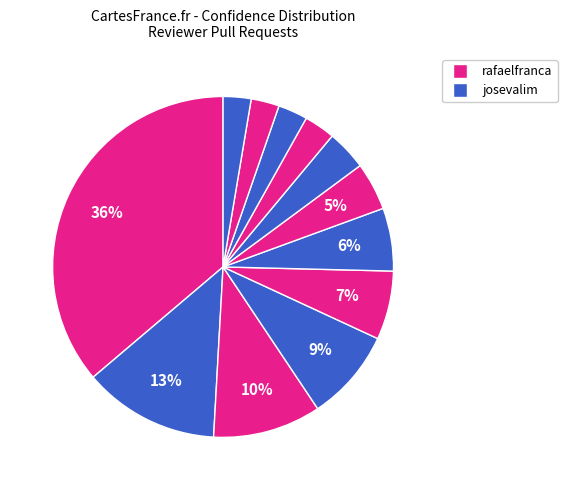

To the nearest percent, what is the average slice percentage?

8%